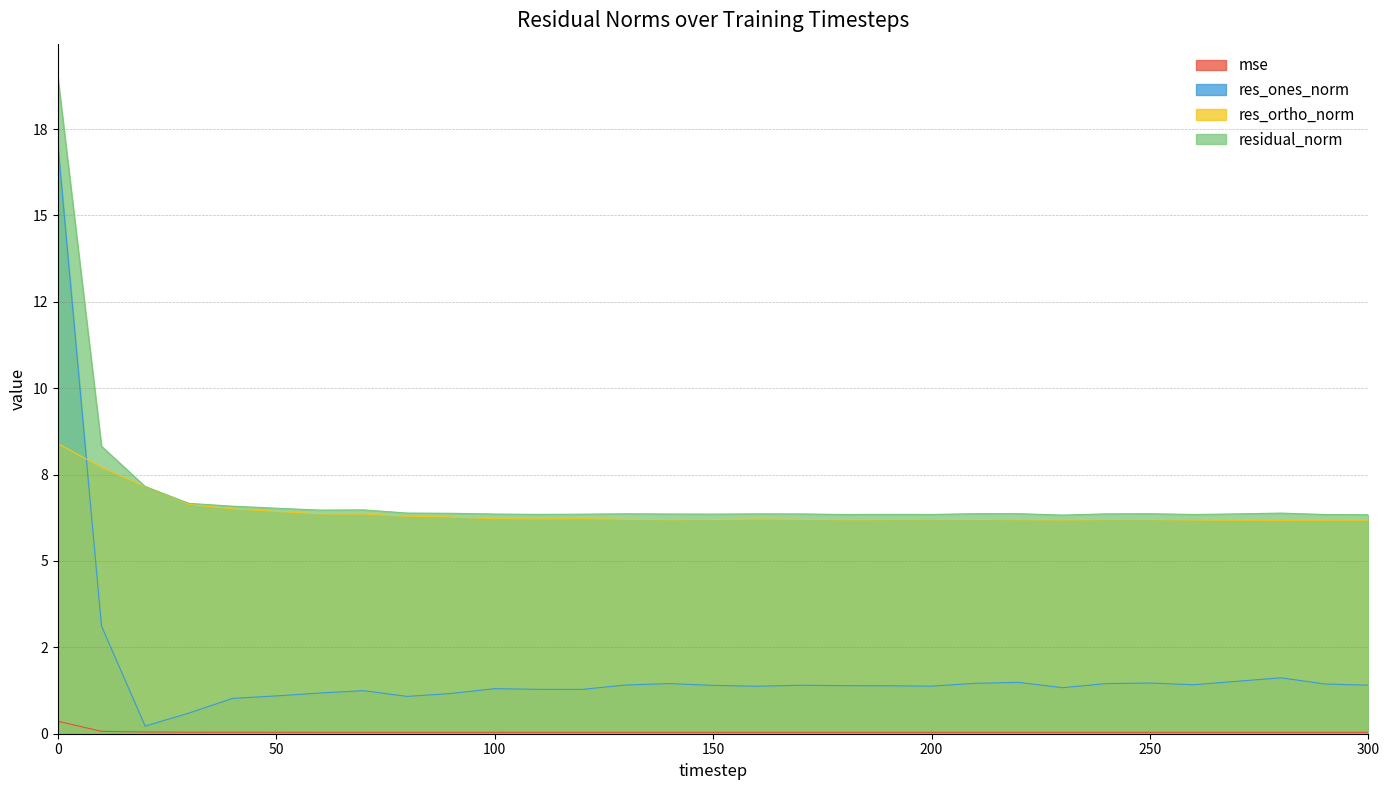

Reading left to right, what are all the values shown in this chart?

mse: 0=0.4	10=0.1	20=0.1	30=0.0	40=0.0	50=0.0	60=0.0	70=0.0	80=0.0	90=0.0	100=0.0	110=0.0	120=0.0	130=0.0	140=0.0	150=0.0	160=0.0	170=0.0	180=0.0	190=0.0	200=0.0	210=0.0	220=0.0	230=0.0	240=0.0	250=0.0	260=0.0	270=0.0	280=0.0	290=0.0	300=0.0
res_ones_norm: 0=17.1	10=3.1	20=0.2	30=0.6	40=1.0	50=1.1	60=1.2	70=1.2	80=1.1	90=1.2	100=1.3	110=1.3	120=1.3	130=1.4	140=1.5	150=1.4	160=1.4	170=1.4	180=1.4	190=1.4	200=1.4	210=1.5	220=1.5	230=1.3	240=1.5	250=1.5	260=1.4	270=1.5	280=1.6	290=1.4	300=1.4
res_ortho_norm: 0=8.4	10=7.7	20=7.2	30=6.6	40=6.5	50=6.4	60=6.4	70=6.4	80=6.3	90=6.3	100=6.2	110=6.2	120=6.2	130=6.2	140=6.2	150=6.2	160=6.2	170=6.2	180=6.2	190=6.2	200=6.2	210=6.2	220=6.2	230=6.2	240=6.2	250=6.2	260=6.2	270=6.2	280=6.2	290=6.2	300=6.2
residual_norm: 0=19.0	10=8.3	20=7.2	30=6.7	40=6.6	50=6.5	60=6.5	70=6.5	80=6.4	90=6.4	100=6.4	110=6.3	120=6.4	130=6.4	140=6.4	150=6.4	160=6.4	170=6.4	180=6.3	190=6.3	200=6.3	210=6.4	220=6.4	230=6.3	240=6.4	250=6.4	260=6.3	270=6.4	280=6.4	290=6.3	300=6.3